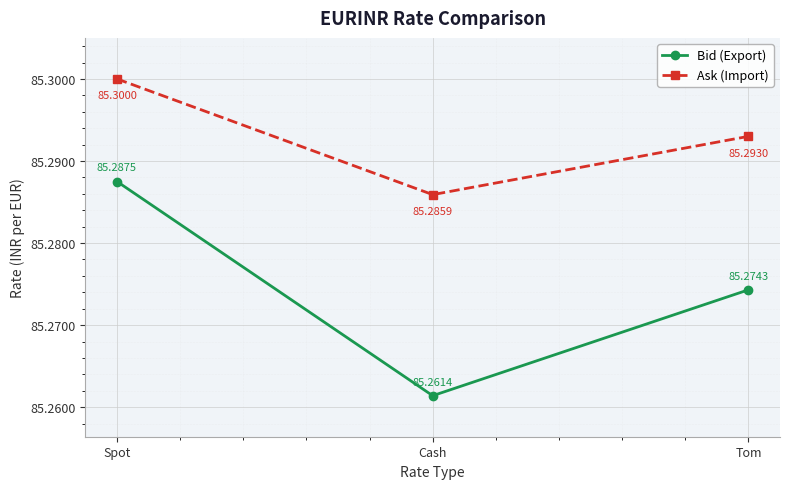

True or false: Ask (Import) has a value of 119.2 at Spot.

False